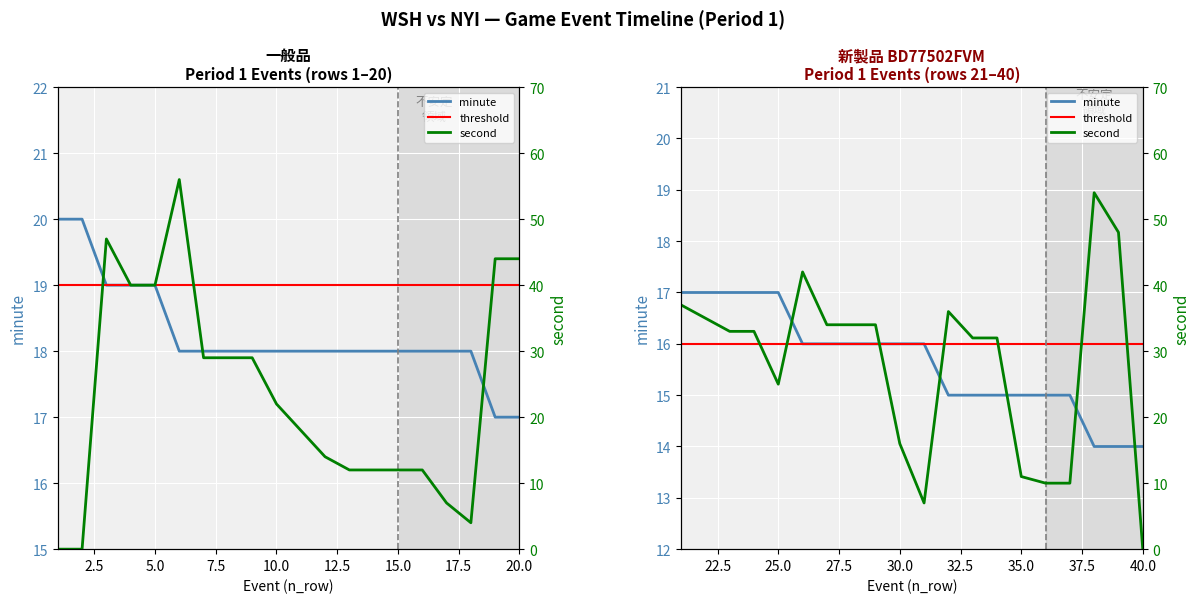

The value of minute at 9 is 18. True or false?

True